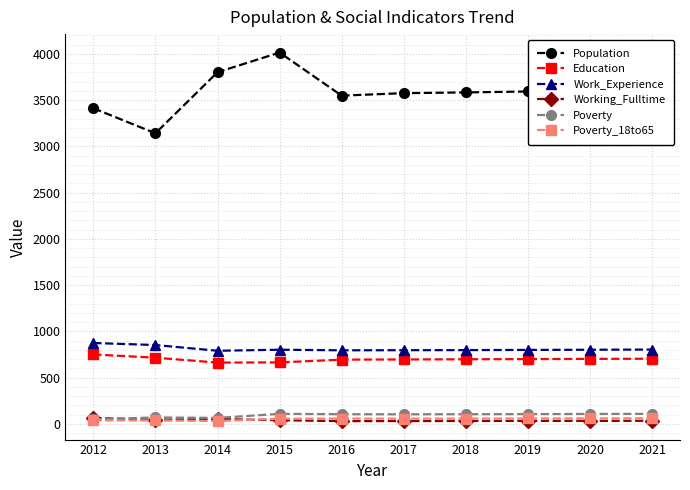

Which series changed the most between 2012 and 2020?

Population